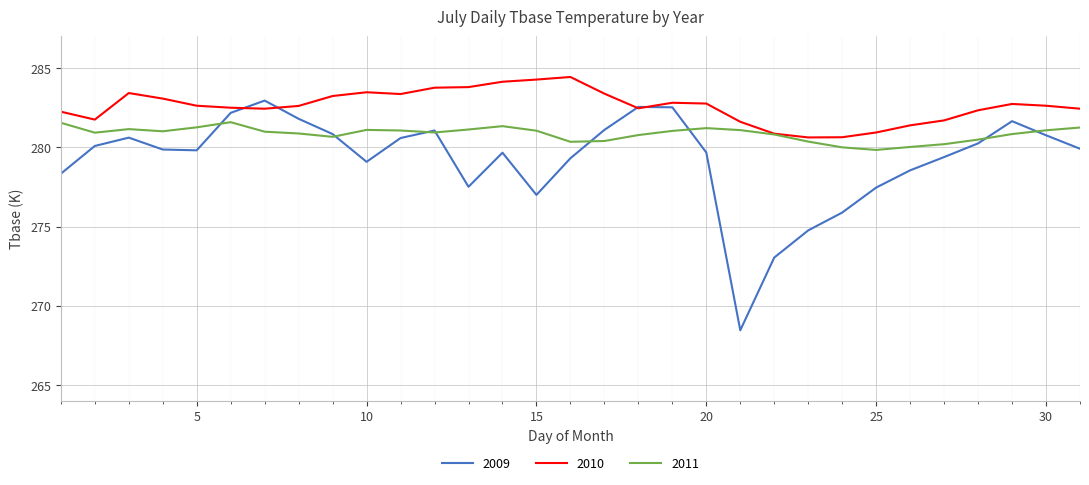

Which series has the widest spread of values?

2009